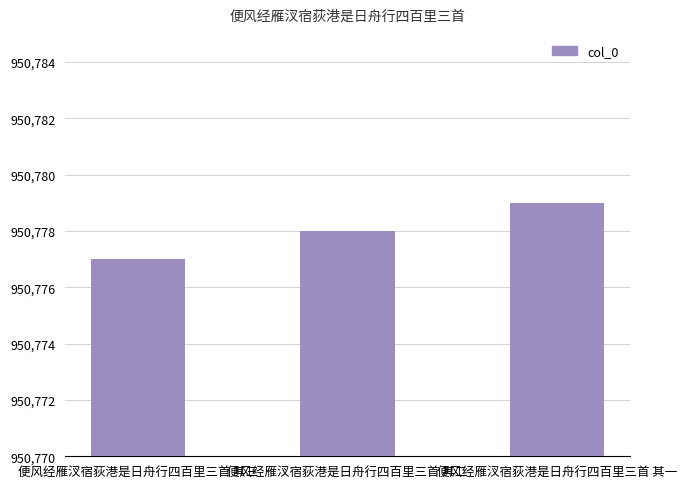

How many values are between 950777 and 950779?

3